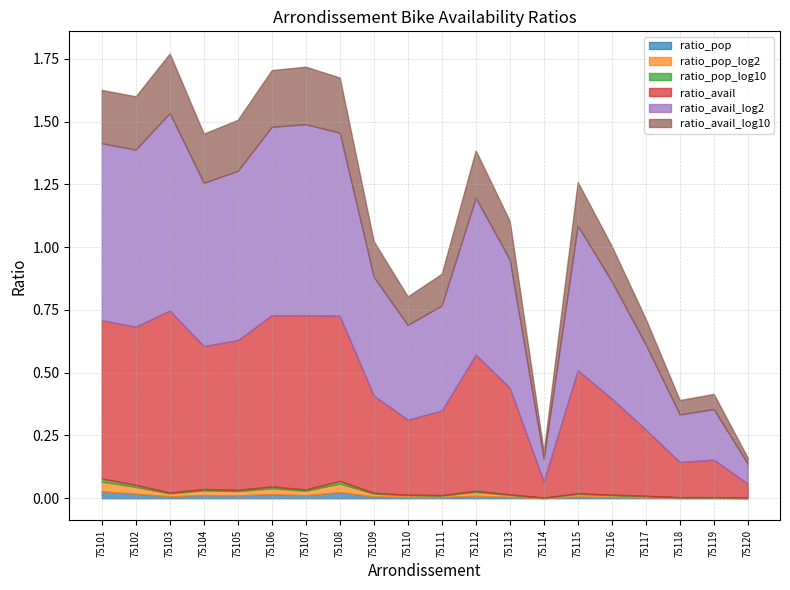

True or false: ratio_pop_log2 and ratio_pop intersect in this chart.

False